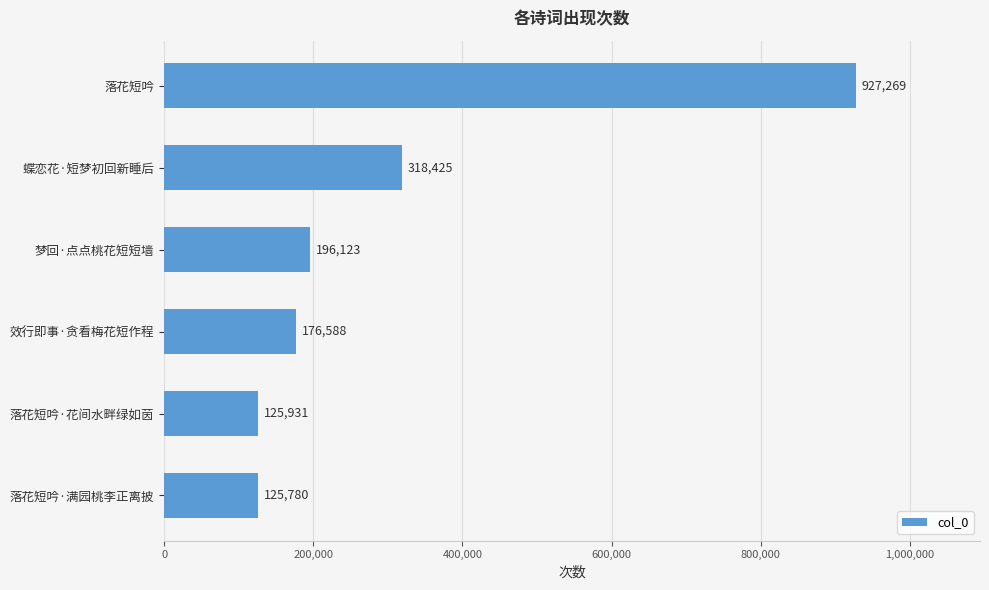

How many series are shown in this chart?

1